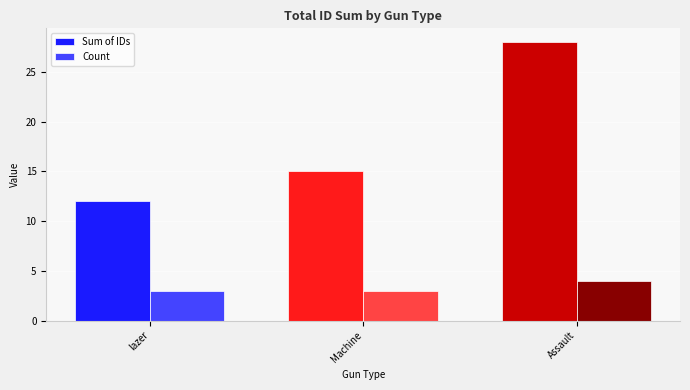

Reading right to left, what are all the values shown in this chart?

Sum of IDs: 28	15	12
Count: 4	3	3